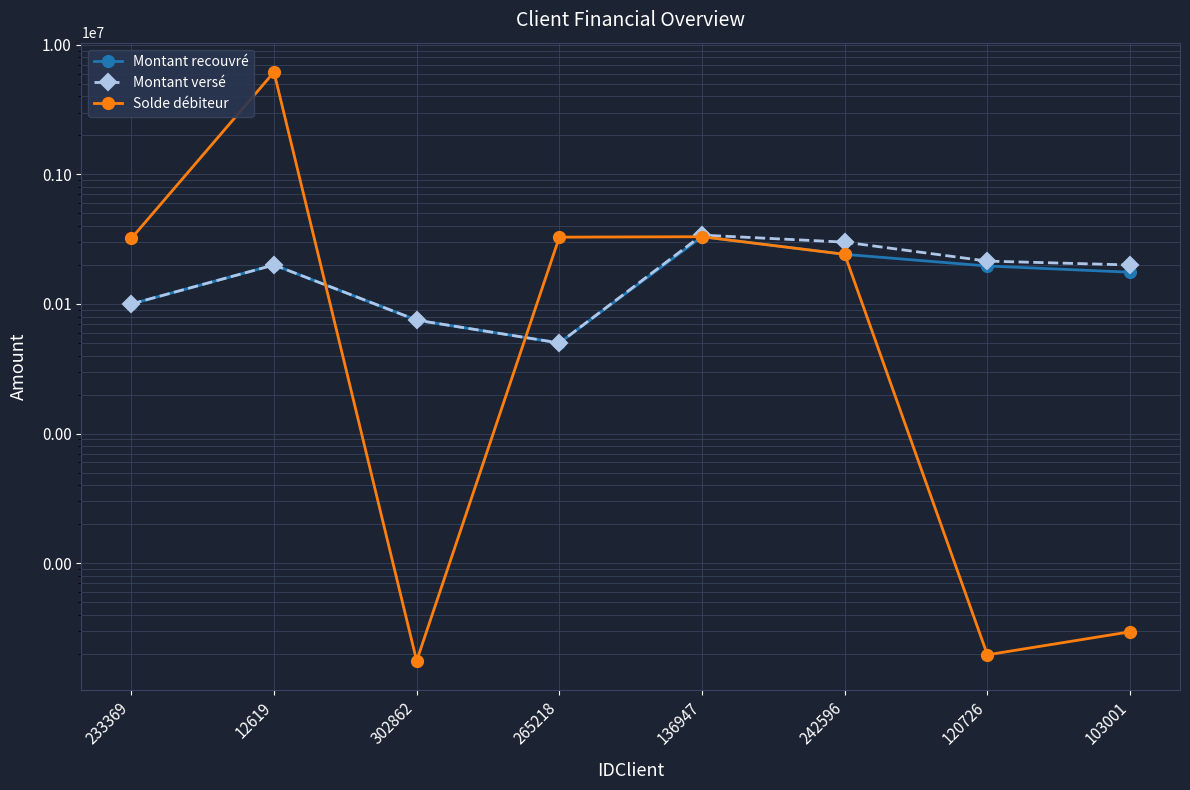

Which has a higher value, 136947 or 120726?

136947